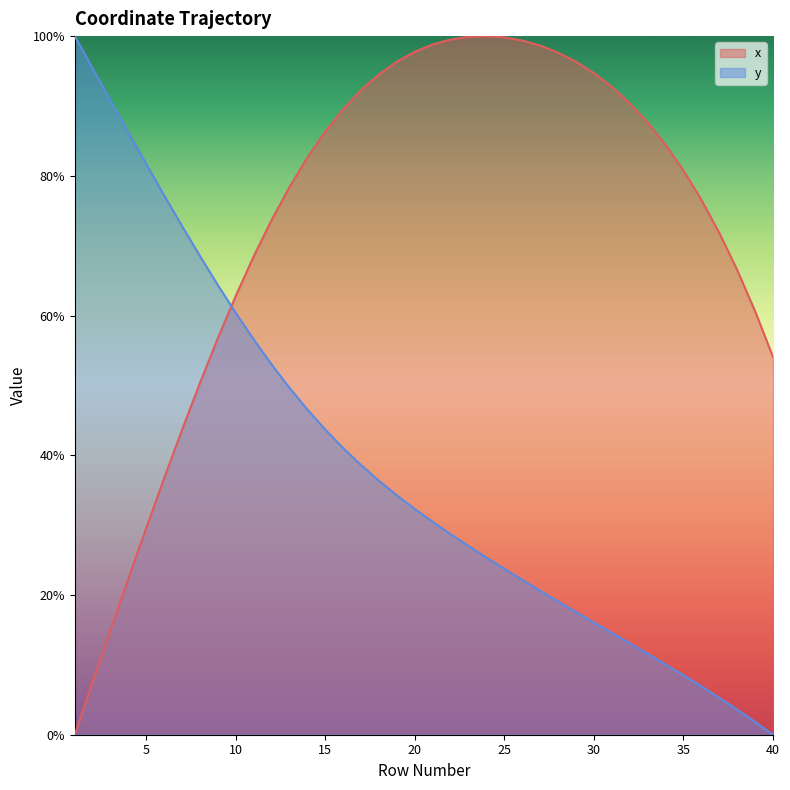

What is the average value of the y series?

0.4